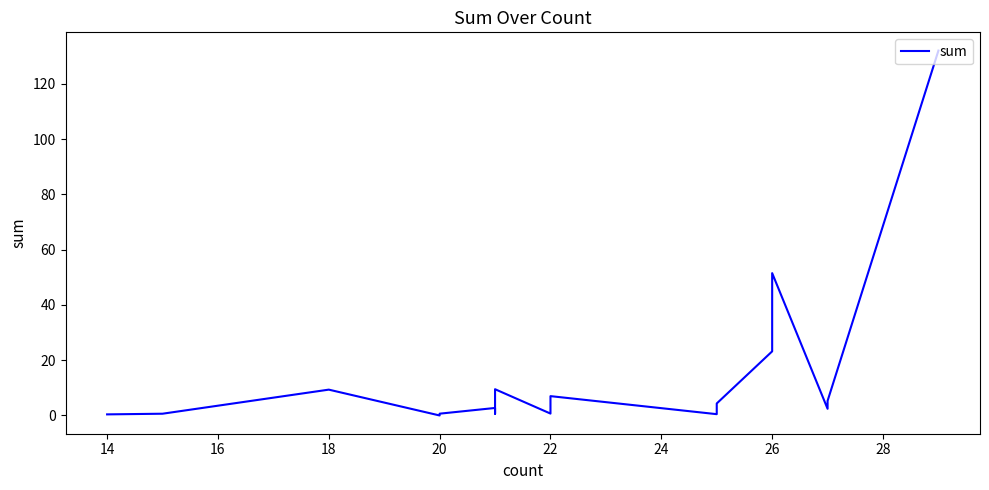

Does the chart display data point markers on the line(s)?

No